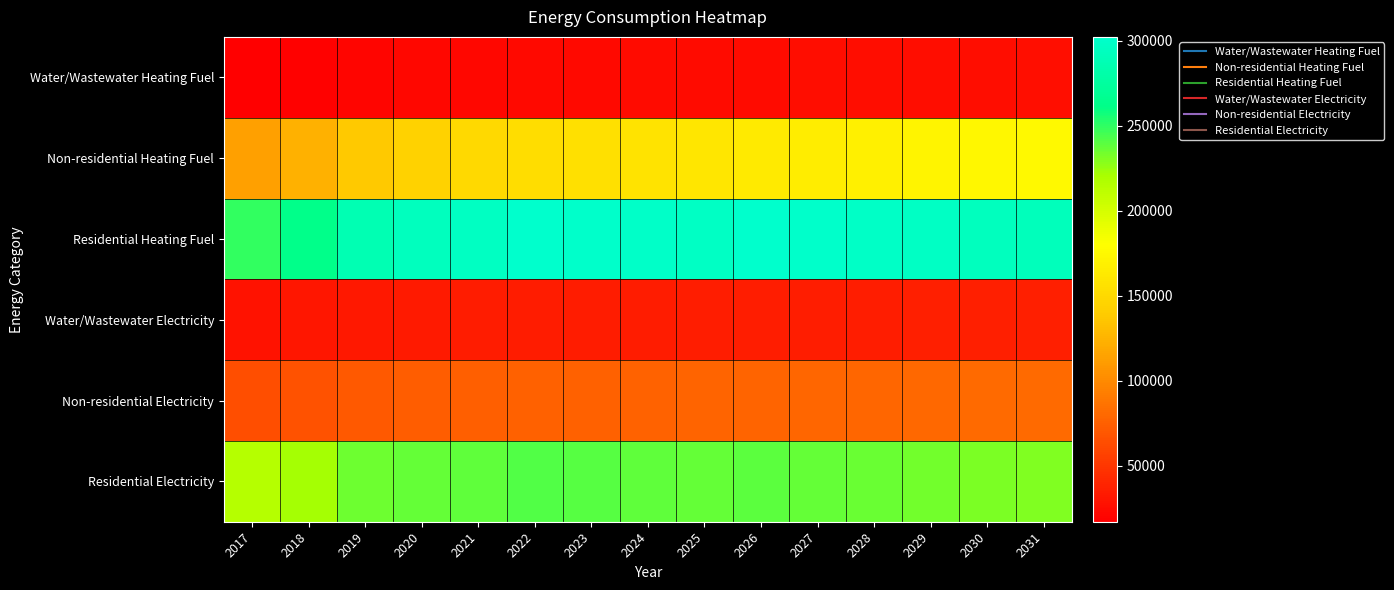

Reading left to right, list all the values displayed in this chart.

Water/Wastewater Heating Fuel: 2017=17190.4	2018=18772.4	2019=20932.0	2020=21977.0	2021=22703.8	2022=23217.0	2023=23624.0	2024=23924.0	2025=24276.2	2026=24732.8	2027=25084.3	2028=25383.2	2029=25832.6	2030=26073.5	2031=26527.8
Non-residential Heating Fuel: 2017=113087.5	2018=123554.3	2019=137858.9	2020=144836.8	2021=149721.3	2022=153210.2	2023=156001.3	2024=158094.7	2025=160537.0	2026=163677.0	2027=166119.2	2028=168212.6	2029=171352.6	2030=173097.1	2031=176237.1
Residential Heating Fuel: 2017=249470.6	2018=262843.0	2019=286742.5	2020=293396.1	2021=296278.6	2022=301912.2	2023=301101.7	2024=299047.1	2025=297409.2	2026=302215.5	2027=300352.8	2028=297838.7	2029=296721.5	2030=293448.5	2031=292018.4
Water/Wastewater Electricity: 2017=29361.0	2018=30670.6	2019=32458.2	2020=33317.6	2021=33912.5	2022=34328.6	2023=34656.5	2024=34894.6	2025=35176.1	2026=35544.2	2027=35825.4	2028=36063.1	2029=36421.7	2030=36608.4	2031=36975.1
Non-residential Electricity: 2017=64235.8	2018=67134.6	2019=71096.3	2020=73028.9	2021=74381.7	2022=75347.9	2023=76121.0	2024=76700.7	2025=77377.1	2026=78246.8	2027=78923.2	2028=79502.9	2029=80372.6	2030=80855.7	2031=81725.4
Residential Electricity: 2017=215230.5	2018=221683.3	2019=234765.3	2020=237600.4	2021=238389.8	2022=241486.6	2023=240267.7	2024=238373.1	2025=236717.8	2026=239378.2	2027=237615.0	2028=235499.9	2029=234173.0	2030=231654.4	2031=230177.3